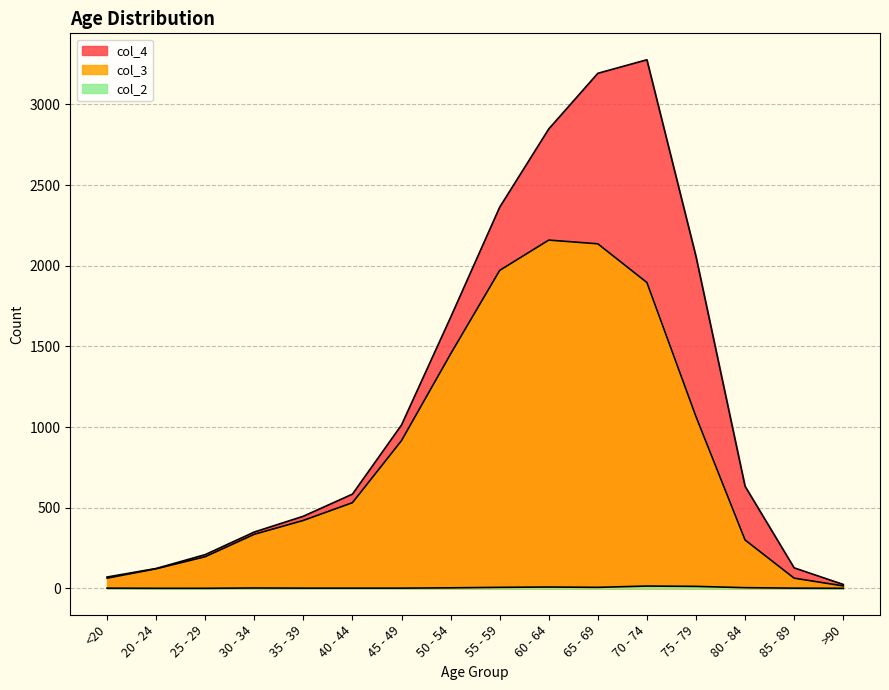

True or false: col_2 and col_3 intersect in this chart.

False